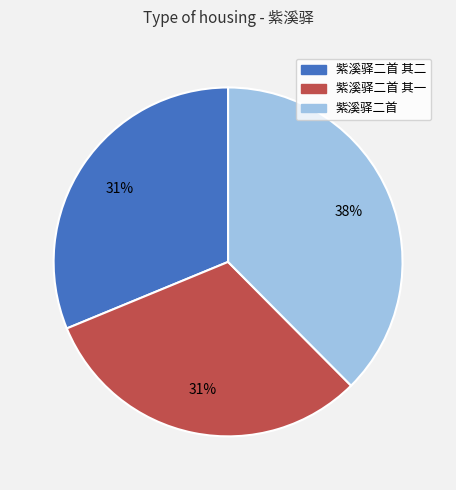

To the nearest percent, what portion does 紫溪驿二首 represent?

38%